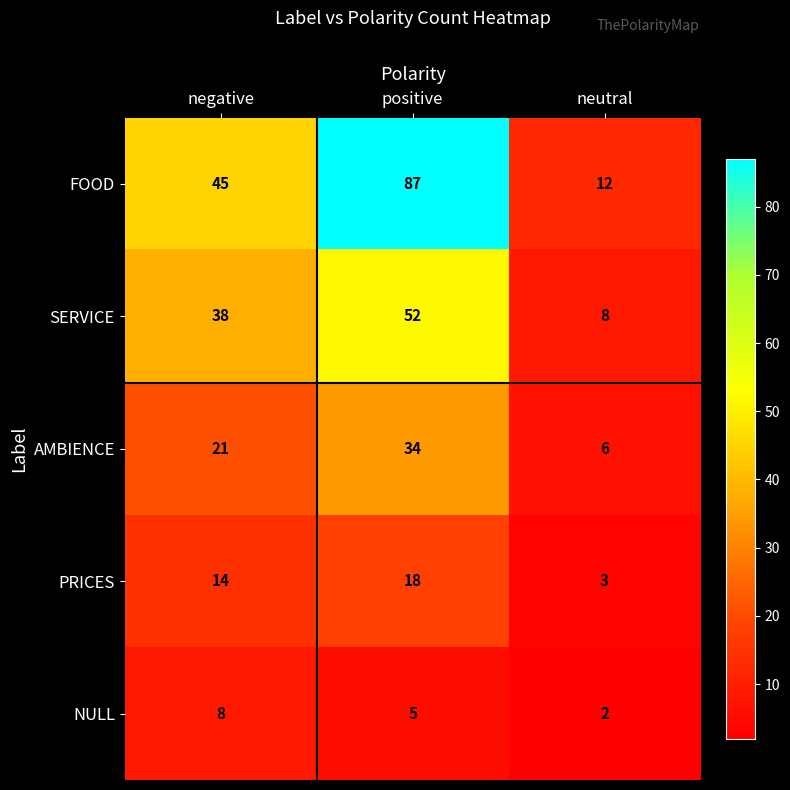

Is the value of NULL at negative greater than the value of PRICES at negative?

No